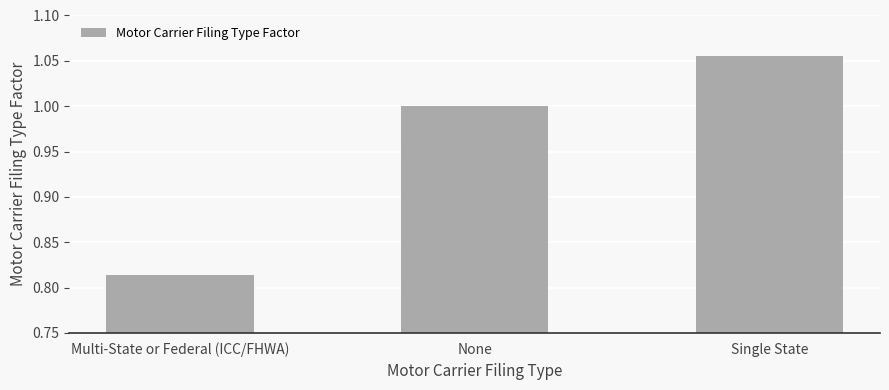

True or false: the data shows 1.0 at None.

True